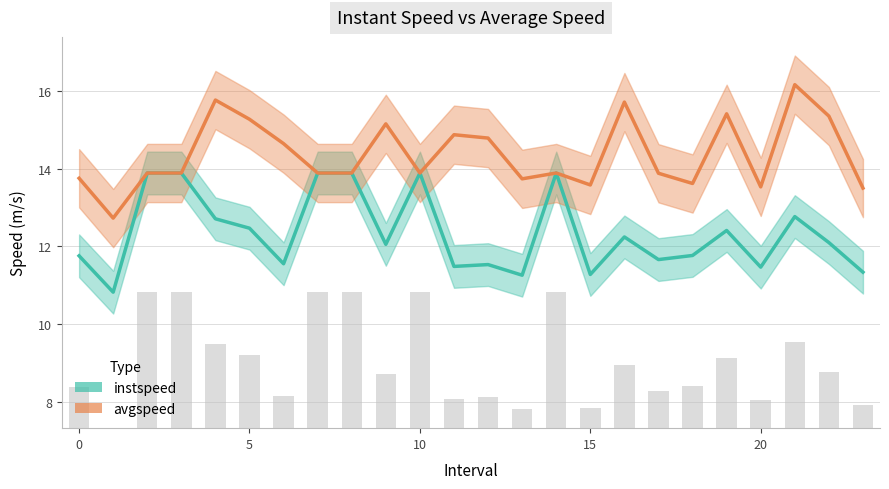

What is the maximum value for instspeed?

13.9